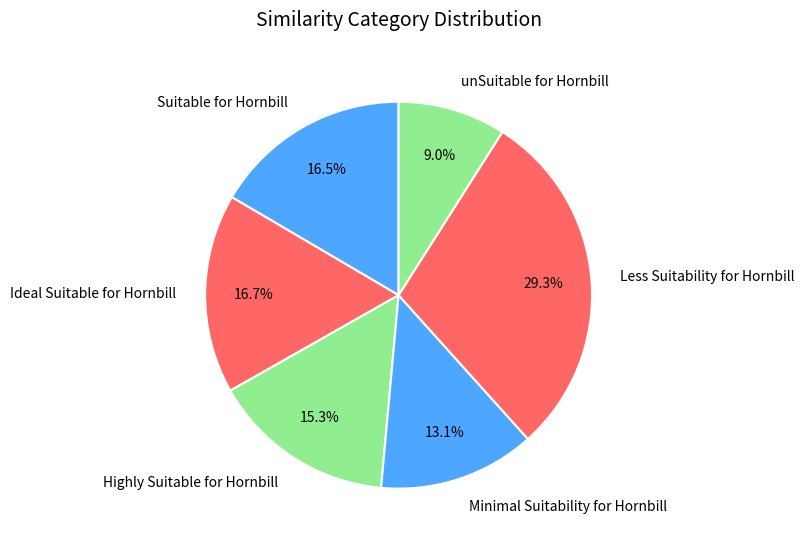

Is Minimal Suitability for Hornbill the majority of the pie?

No